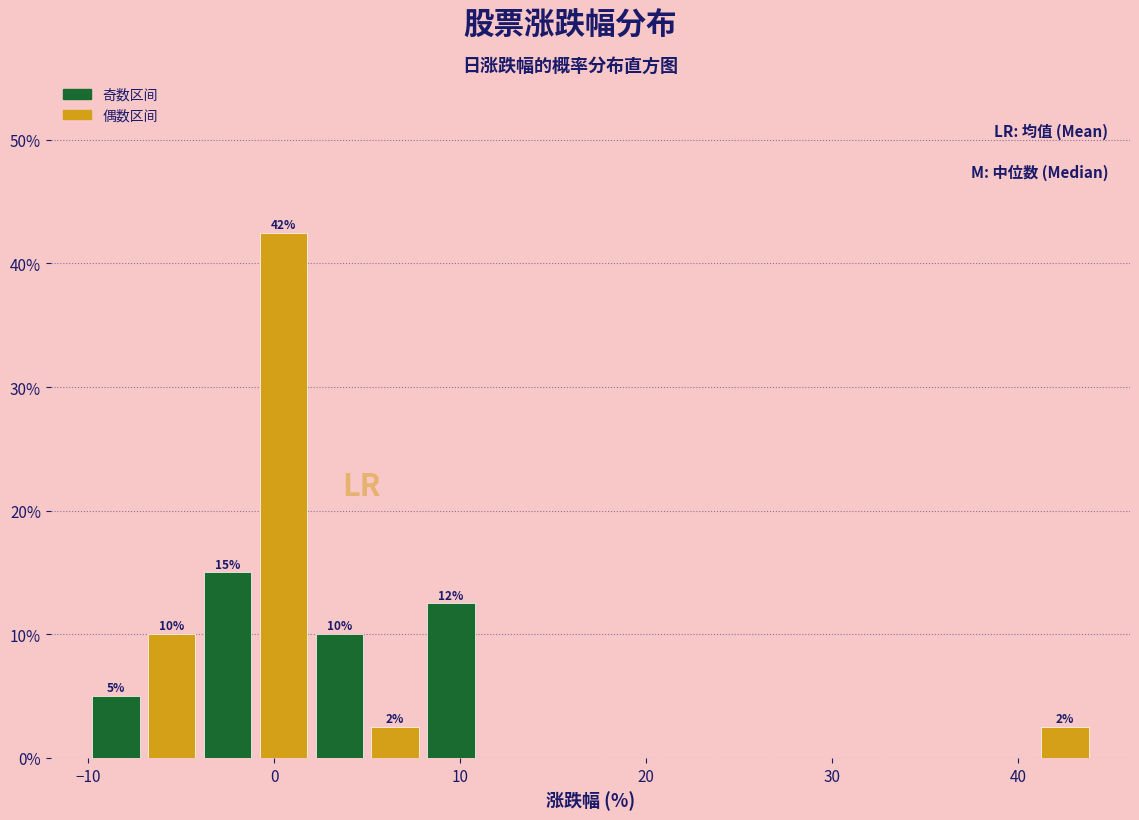

Around what value on the x-axis is the tallest bar? Give the approximate position of its centre, as read against the axis.

0